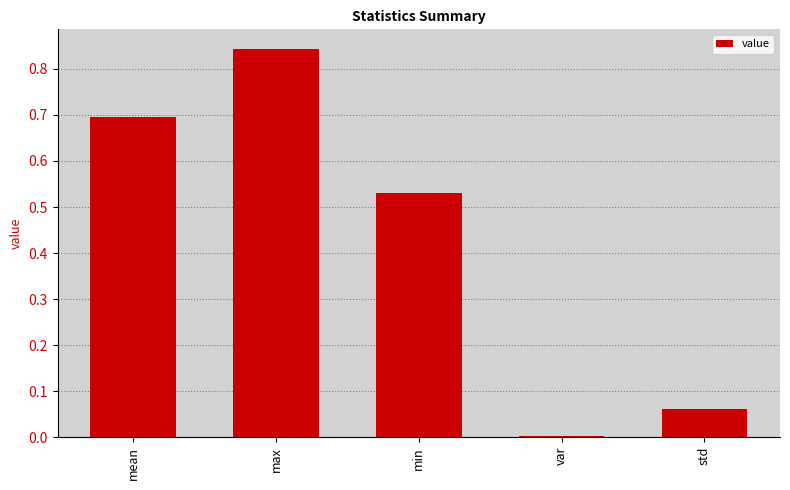

Which category has the highest value across all series?

max